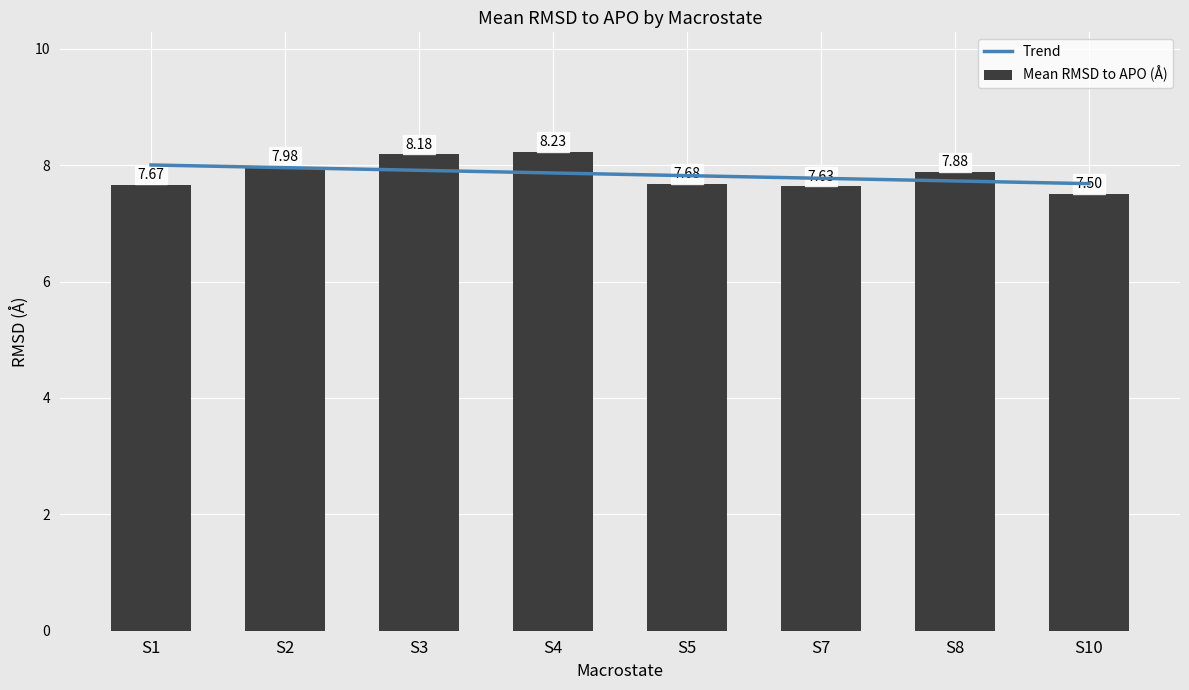

Which has a higher value, S7 or S4?

S4